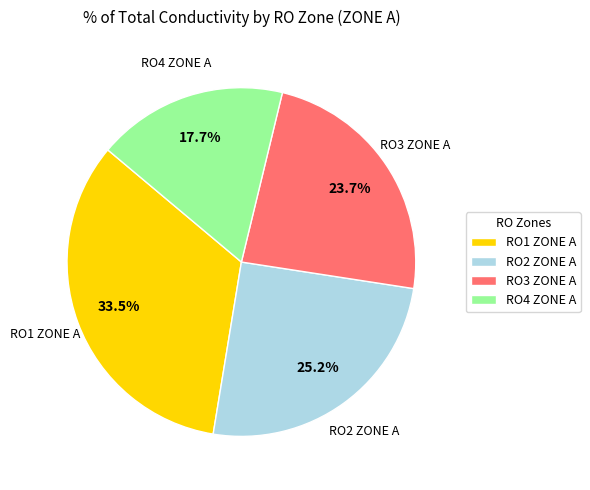

Does any single category account for the majority?

No